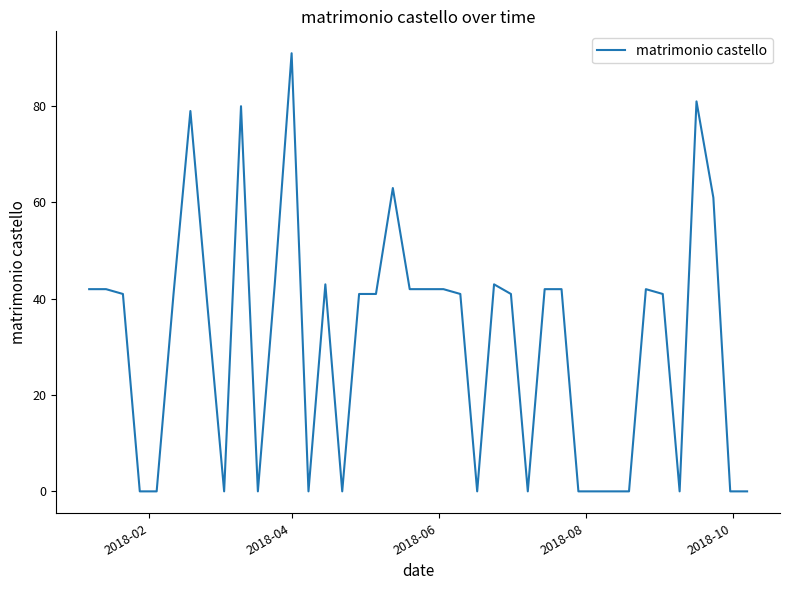

What is the difference between the maximum and minimum values?

91